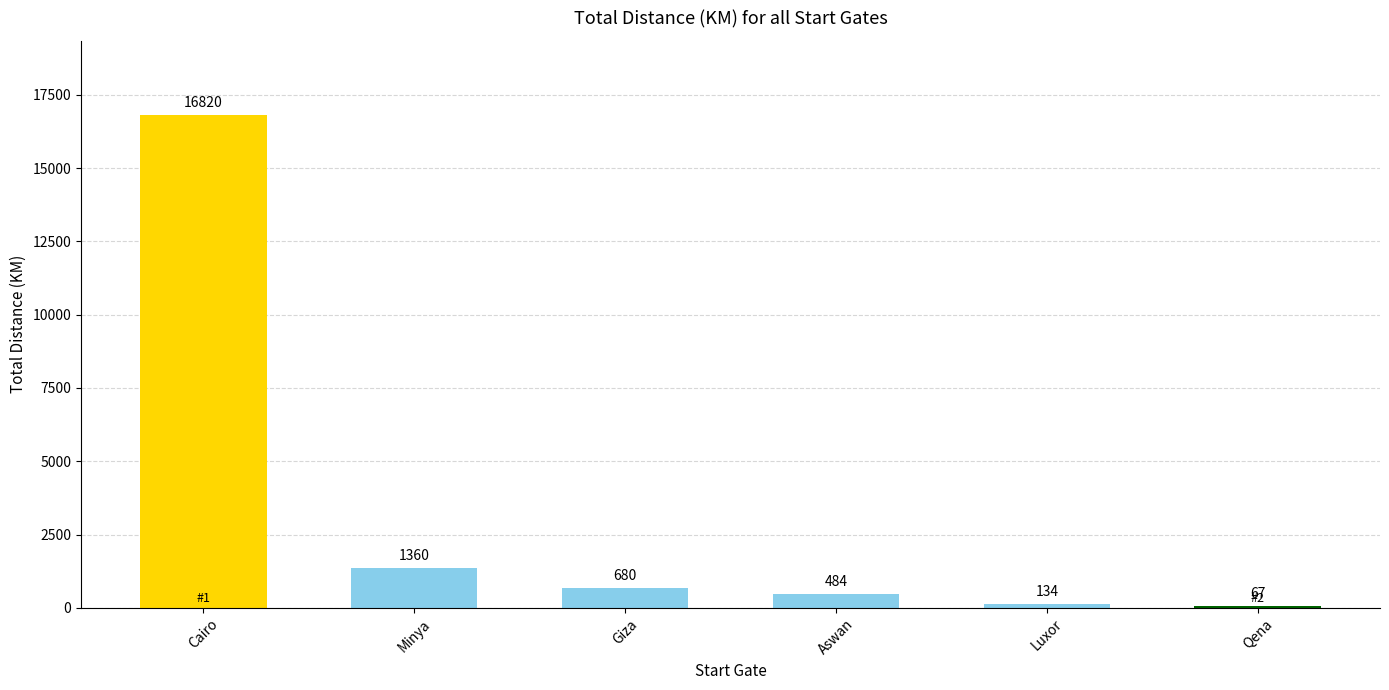

Where does the data first go above 680?

Cairo